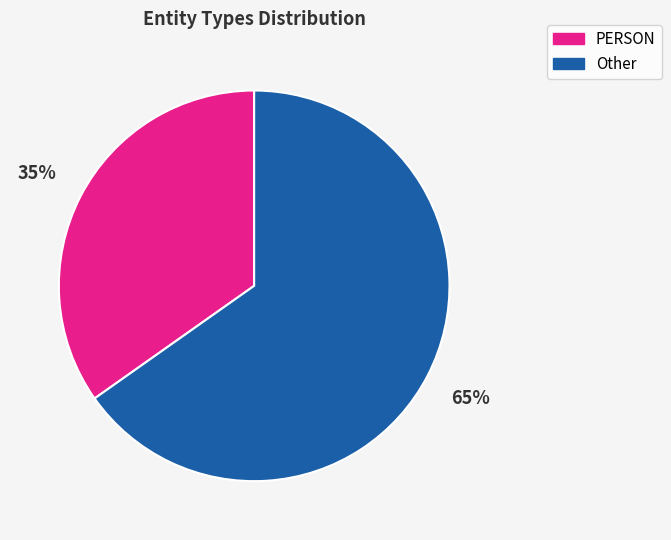

To the nearest percent, what is the average slice percentage?

50%